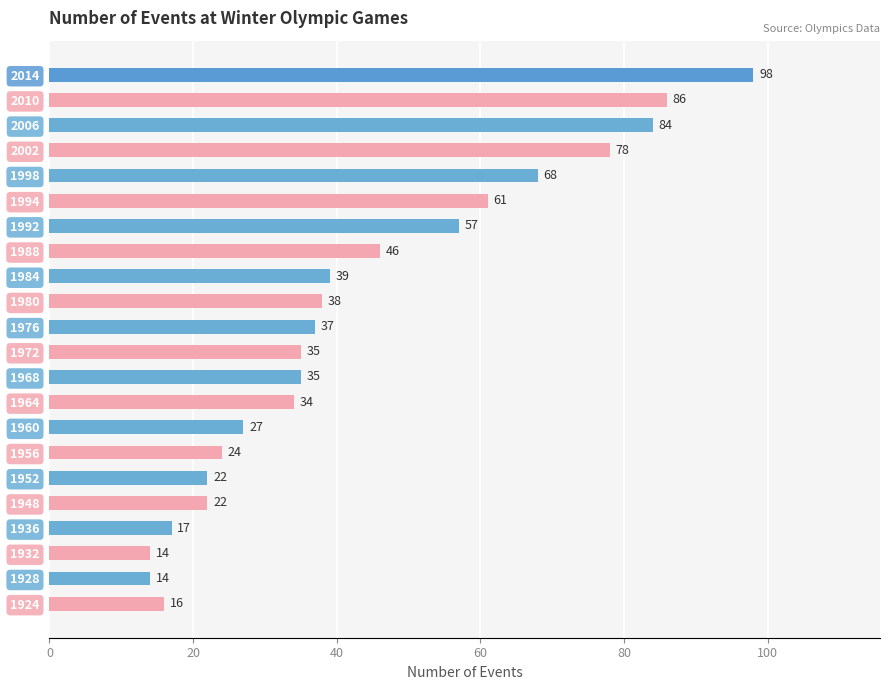

Is it true that the value at 1928 is 14?

True